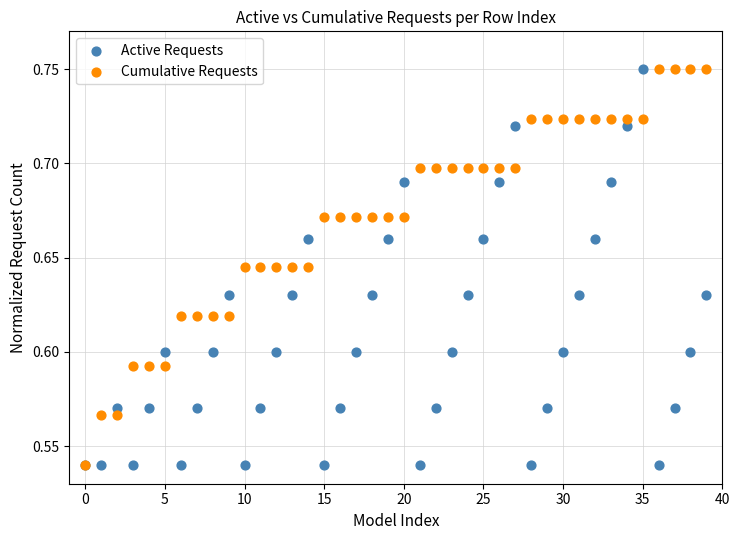

What are all the series names shown in the legend?

Active Requests, Cumulative Requests